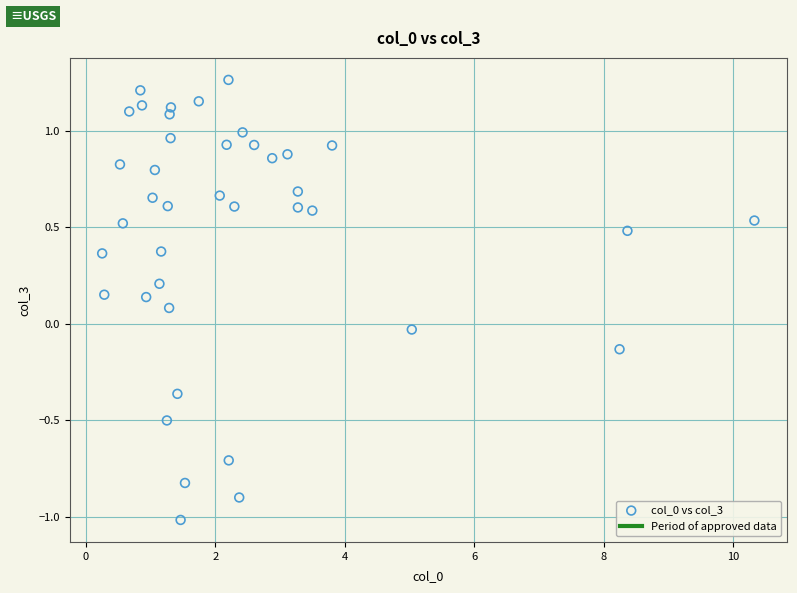

What is the range of X values (max minus min)?

10.1